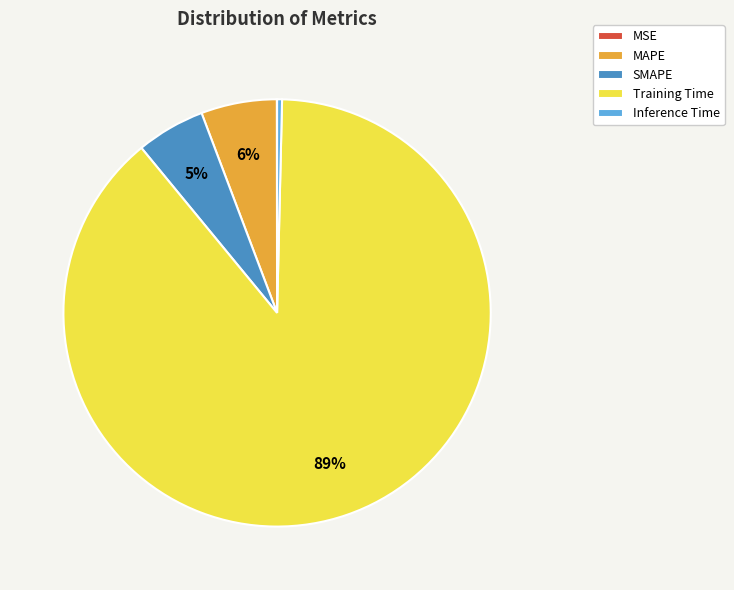

Combined, do SMAPE and MAPE account for over 50%?

No